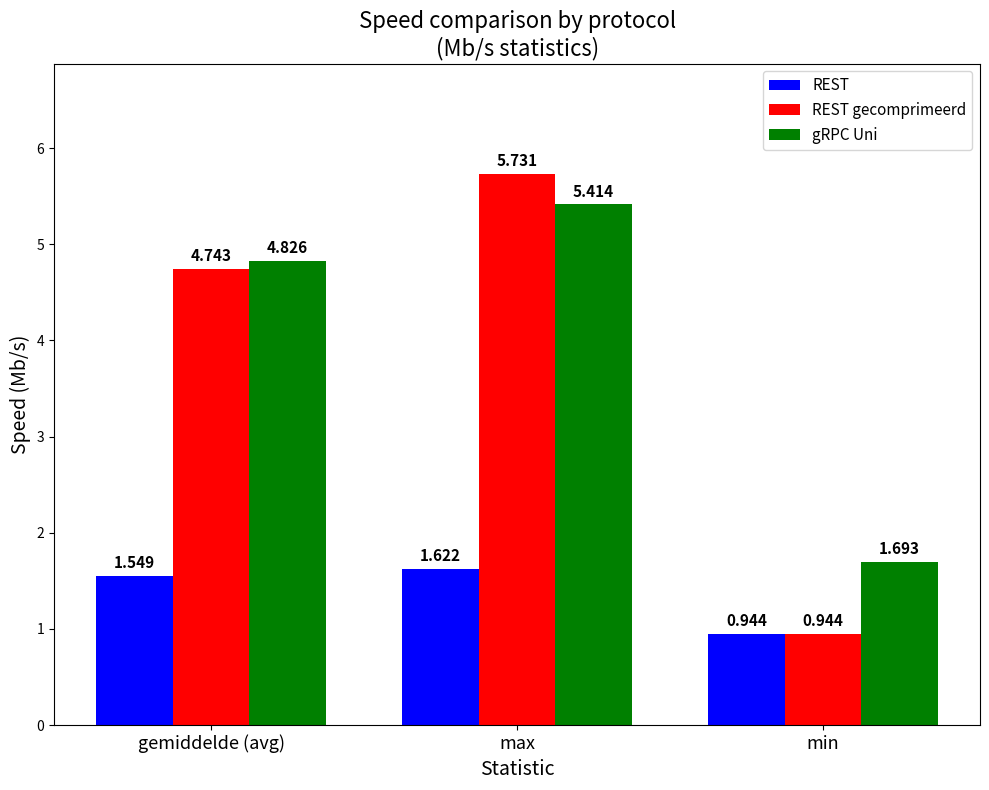

At which category is the sum across all series the highest?

max